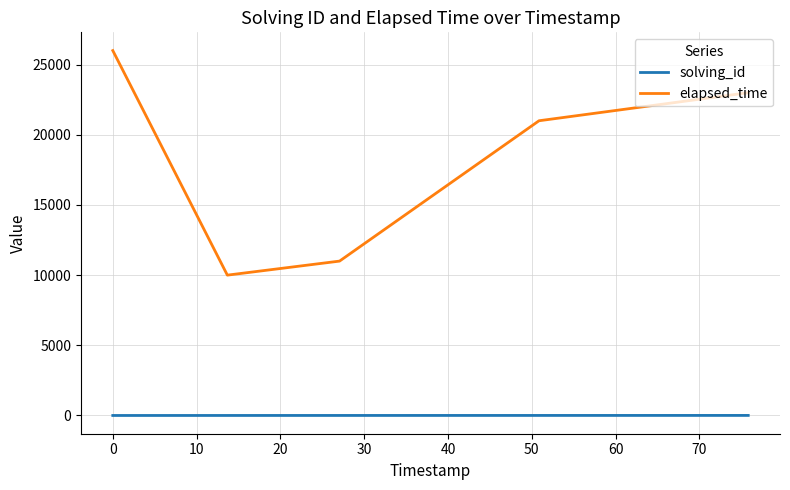

What is the greatest value displayed?

26000